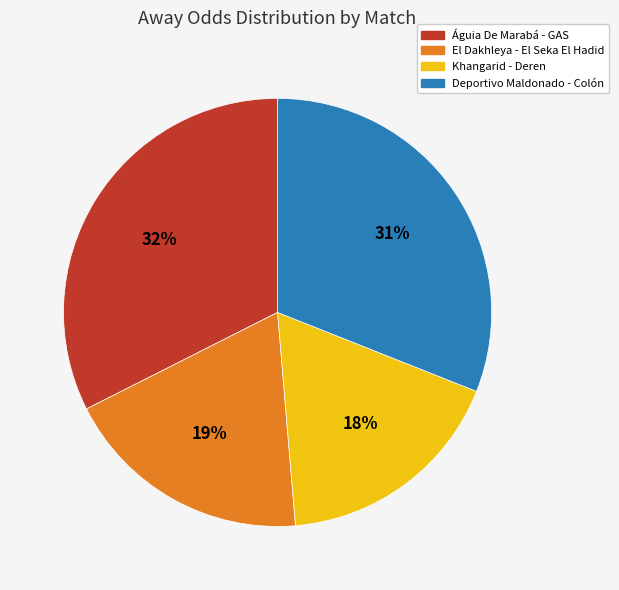

To the nearest percent, what percentage of the pie is El Dakhleya - El Seka El Hadid?

19%